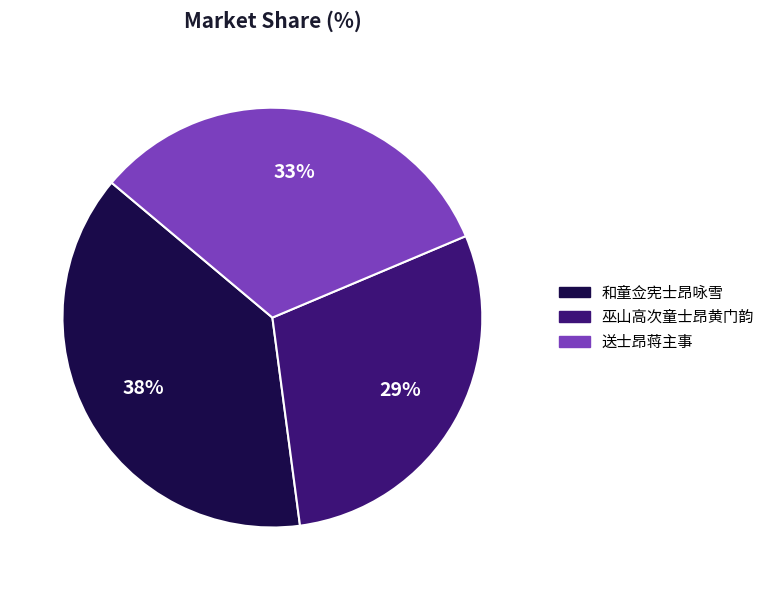

What percentage is the 送士昂蒋主事 slice, to the nearest percent?

33%